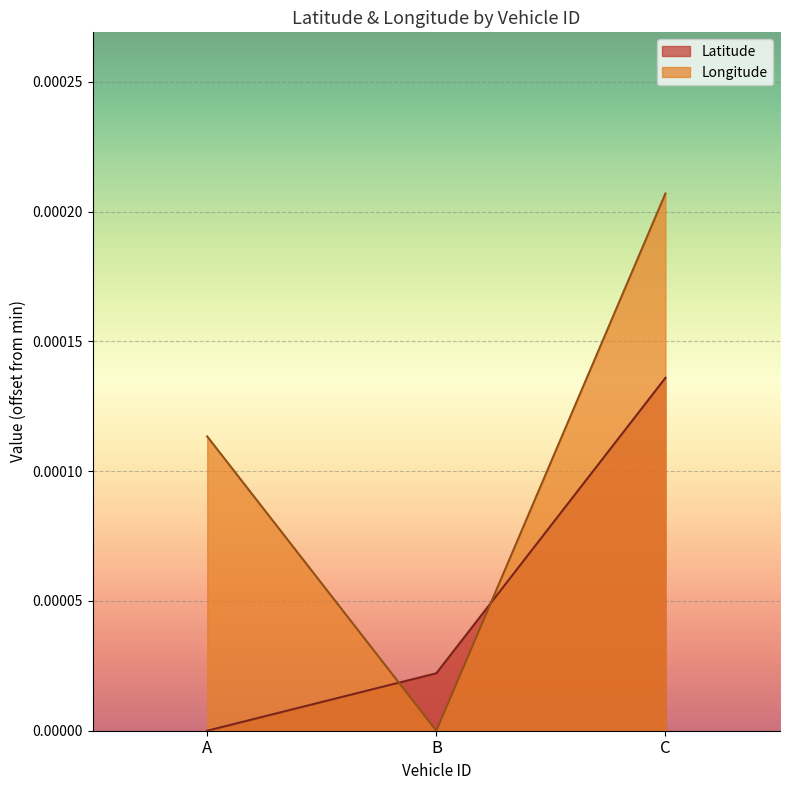

List the labels in order of Longitude value, largest first.

C, A, B